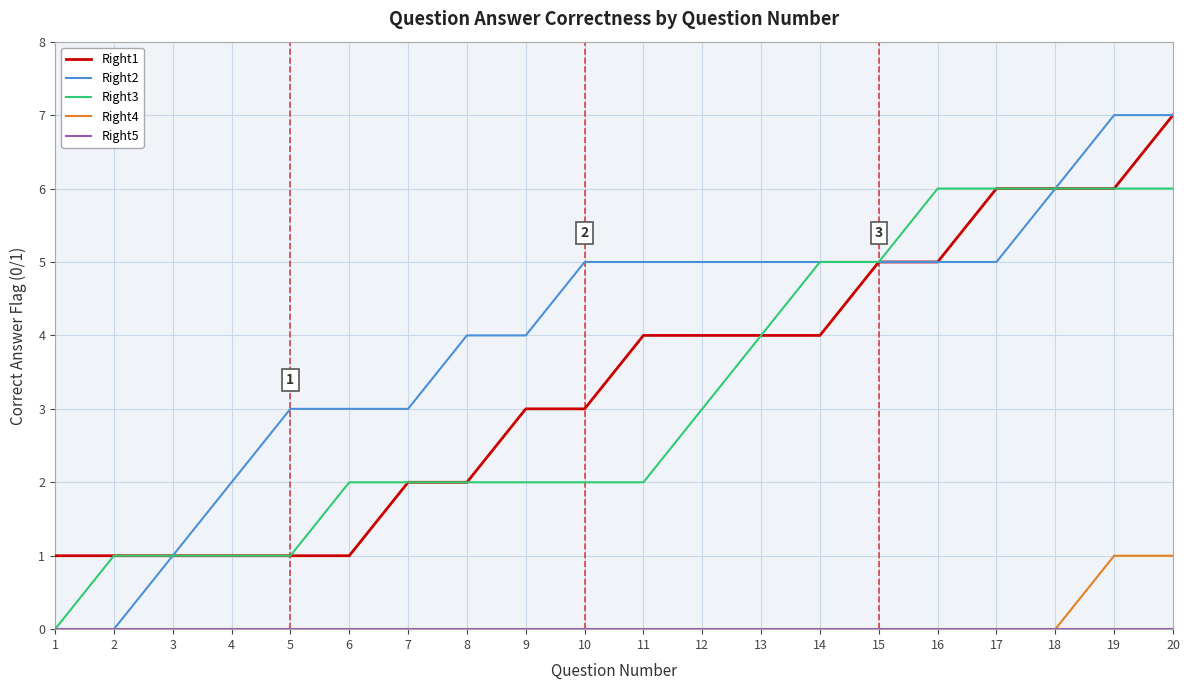

True or false: Right2 has a value of 2 at 9.

False